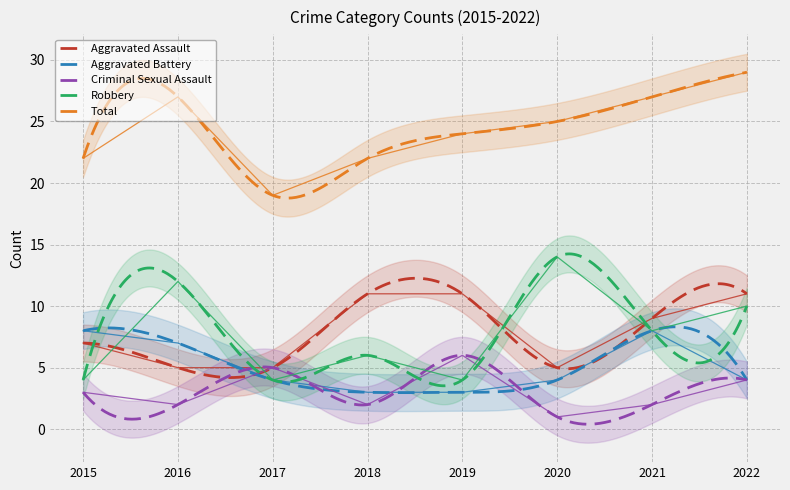

Rank the categories by Total value from lowest to highest.

2017, 2015, 2018, 2019, 2020, 2016, 2021, 2022